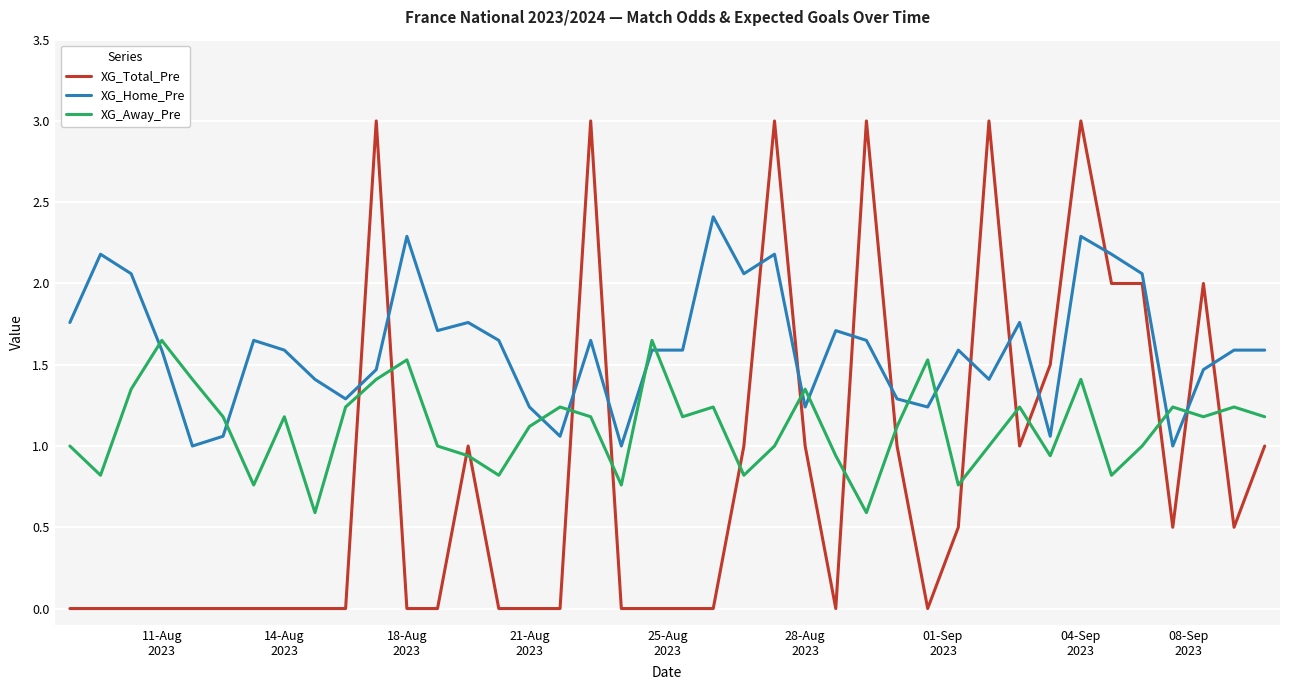

Rank the series by their maximum value, from highest to lowest.

XG_Total_Pre, XG_Home_Pre, XG_Away_Pre